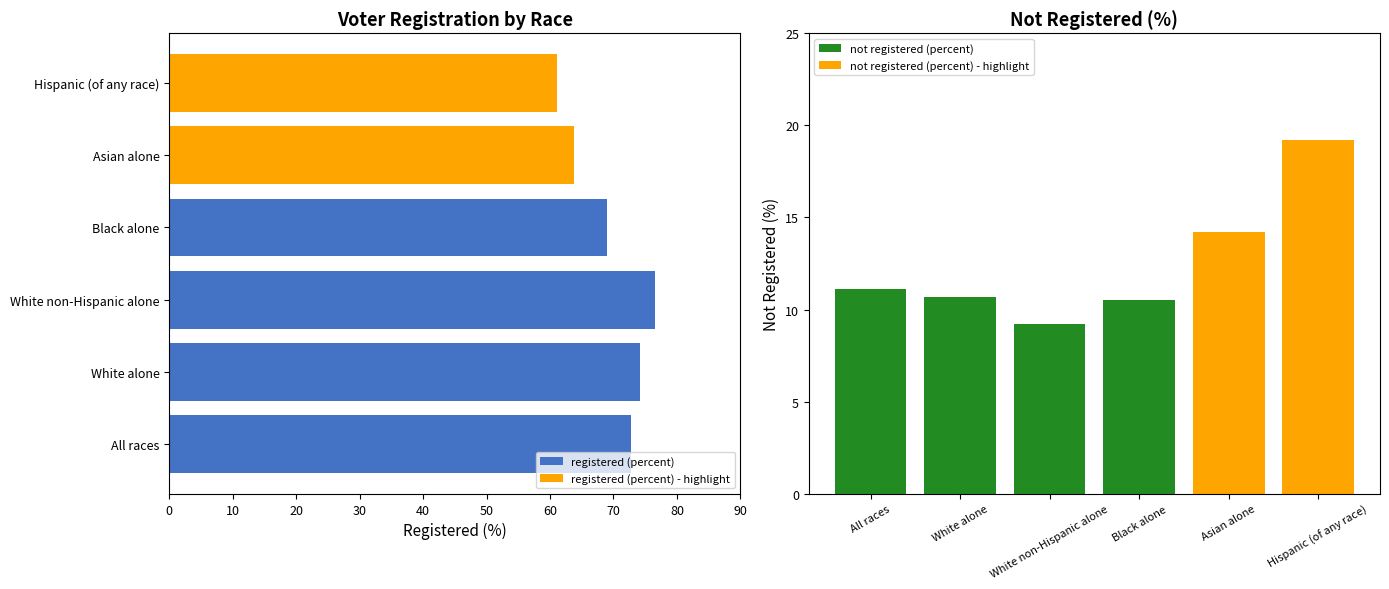

Are the bars grouped side by side (vs. stacked)?

Yes